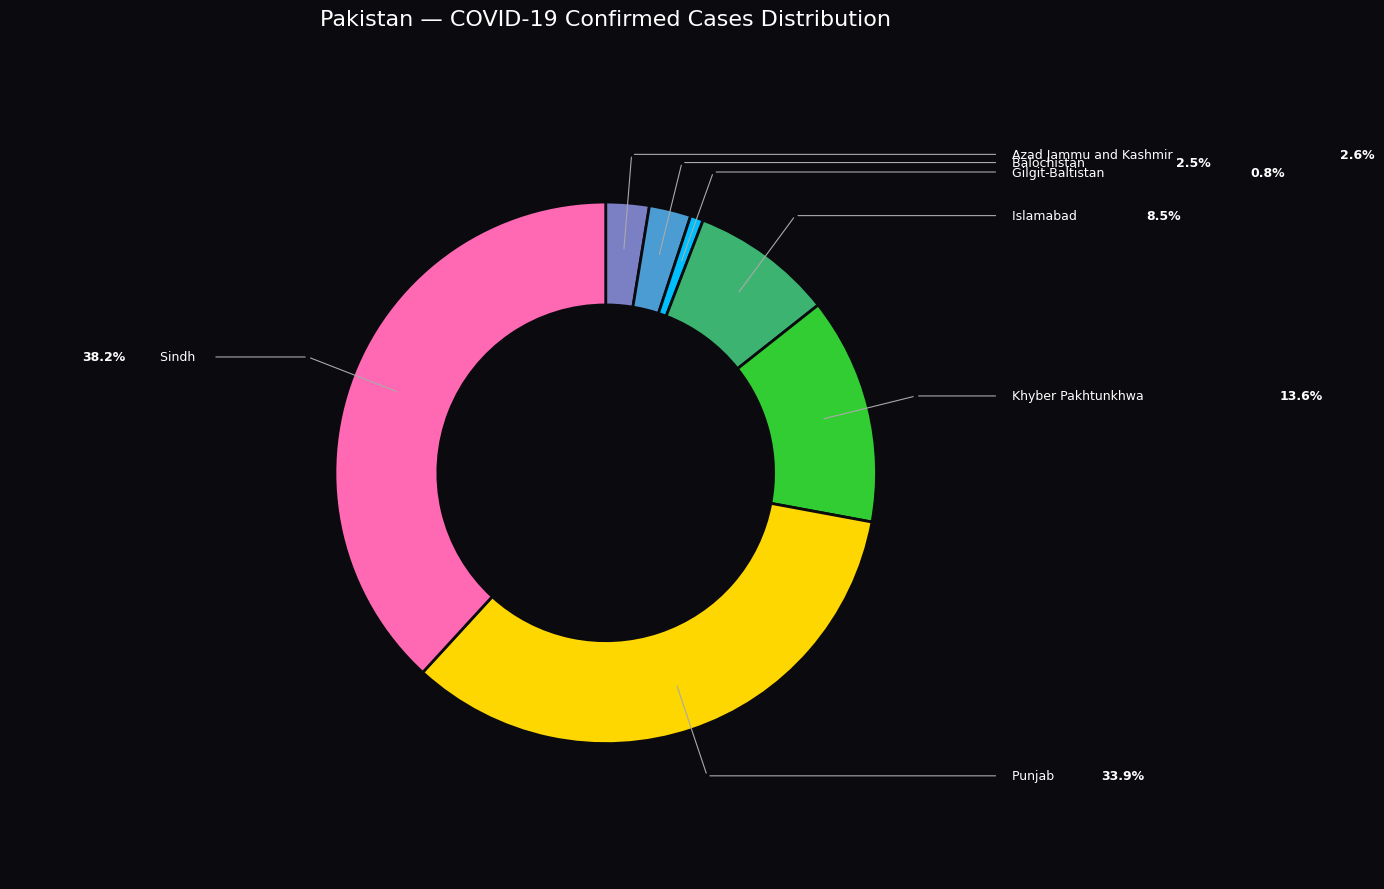

How many segments does this pie chart have?

7